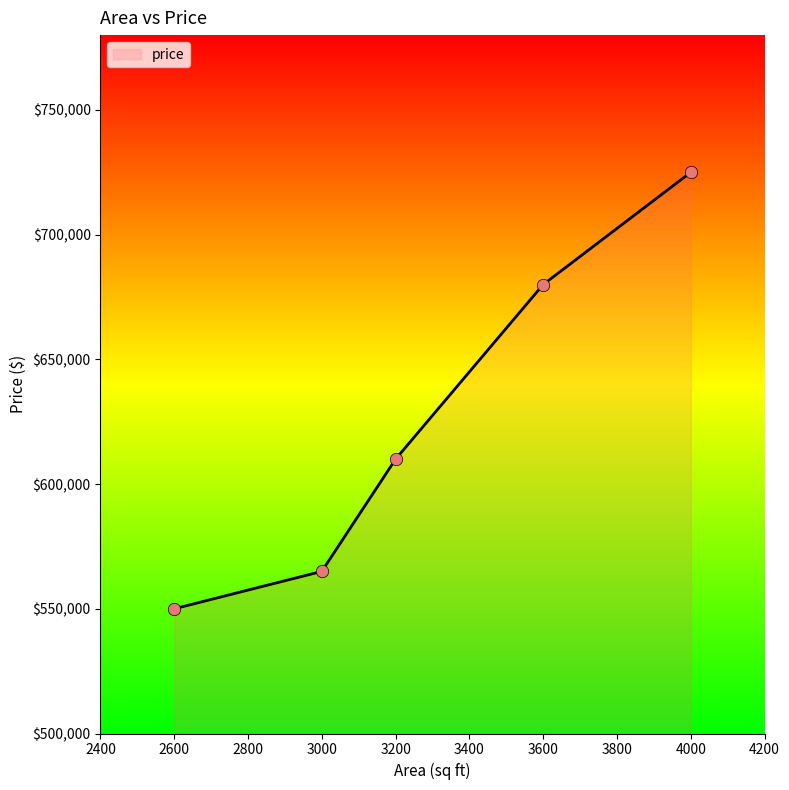

What is the change in value from 2600 to 3600?

+130000